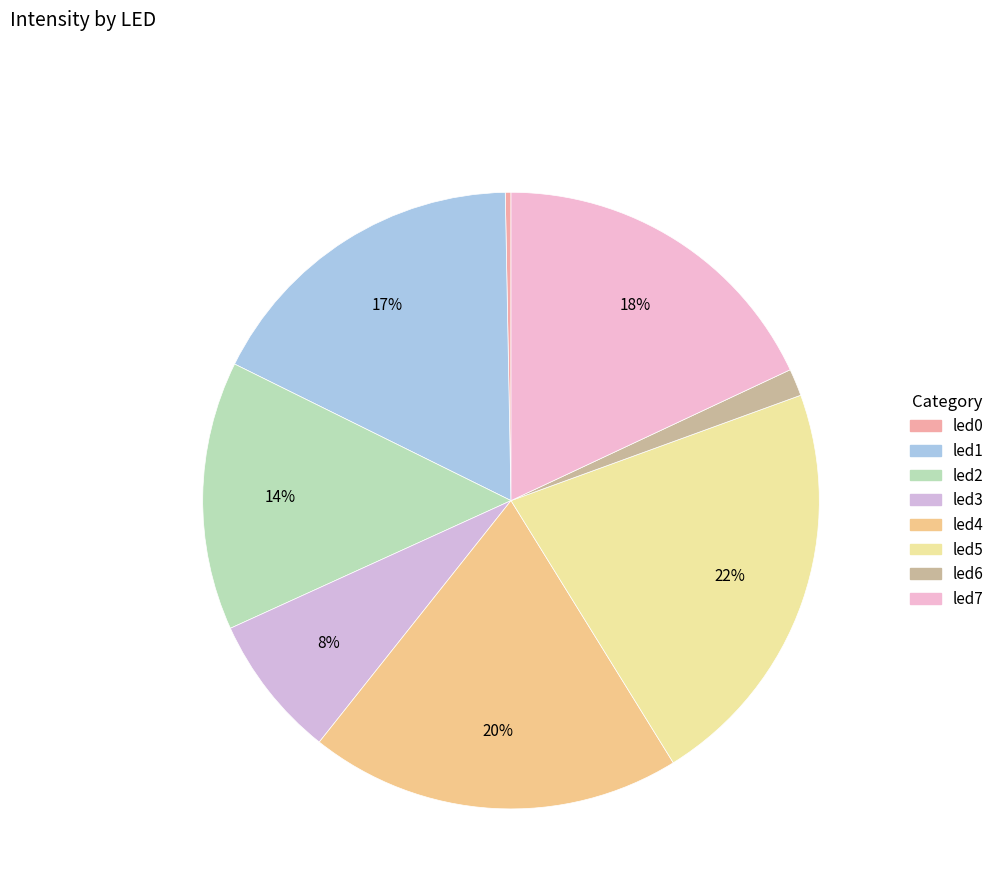

Which slice is the largest?

led5